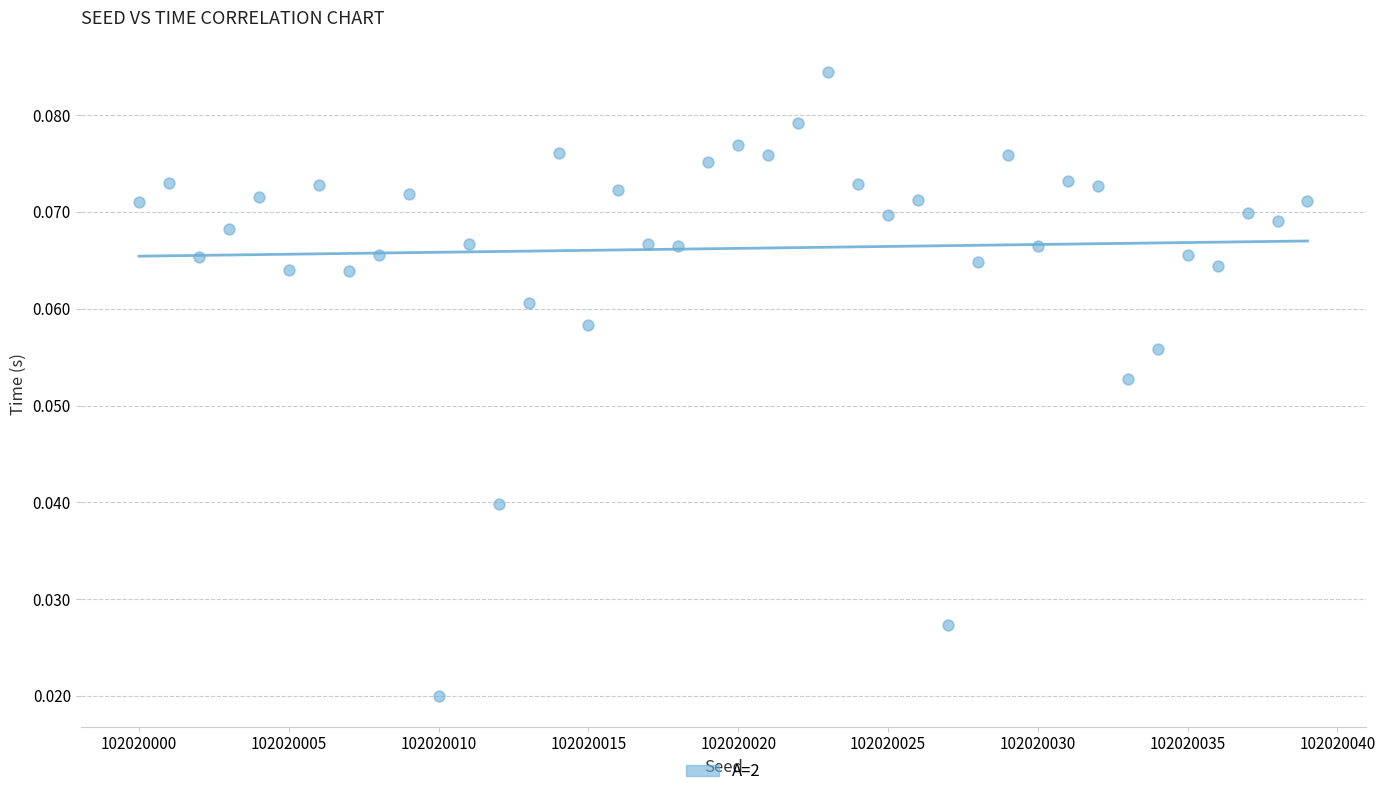

What is the range of X values (max minus min)?

39.0